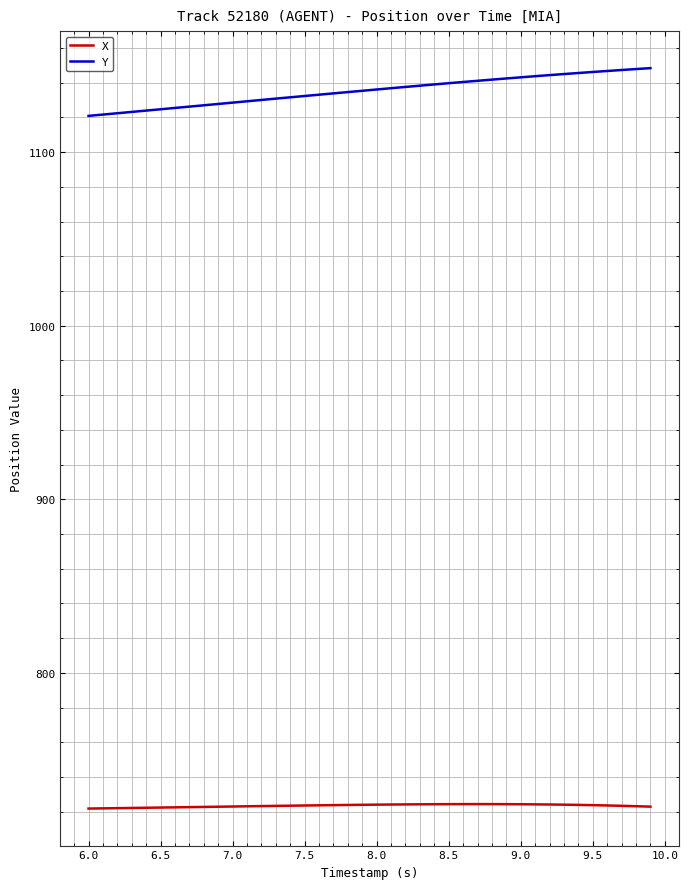

What are all the series names shown in the legend?

X, Y